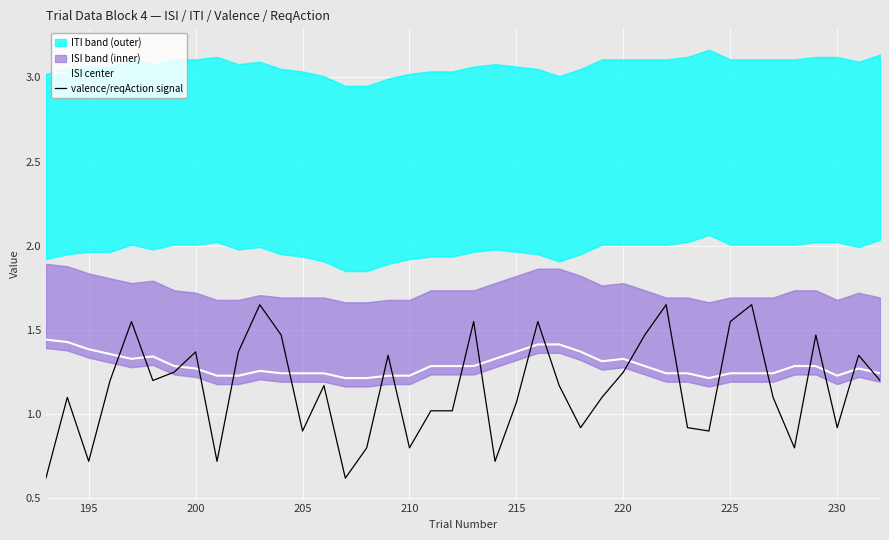

True or false: ISI center has a value of 2.4 at 195.

False